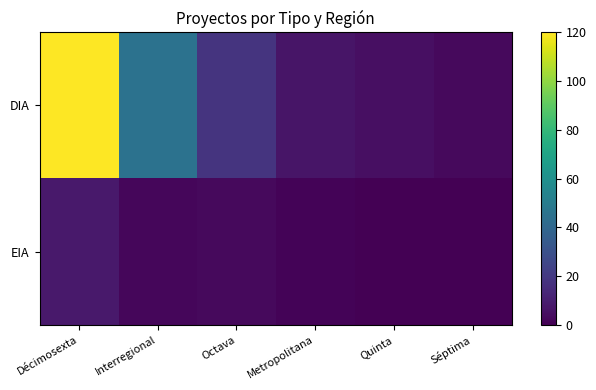

What is the total value across all series at Quinta?

5